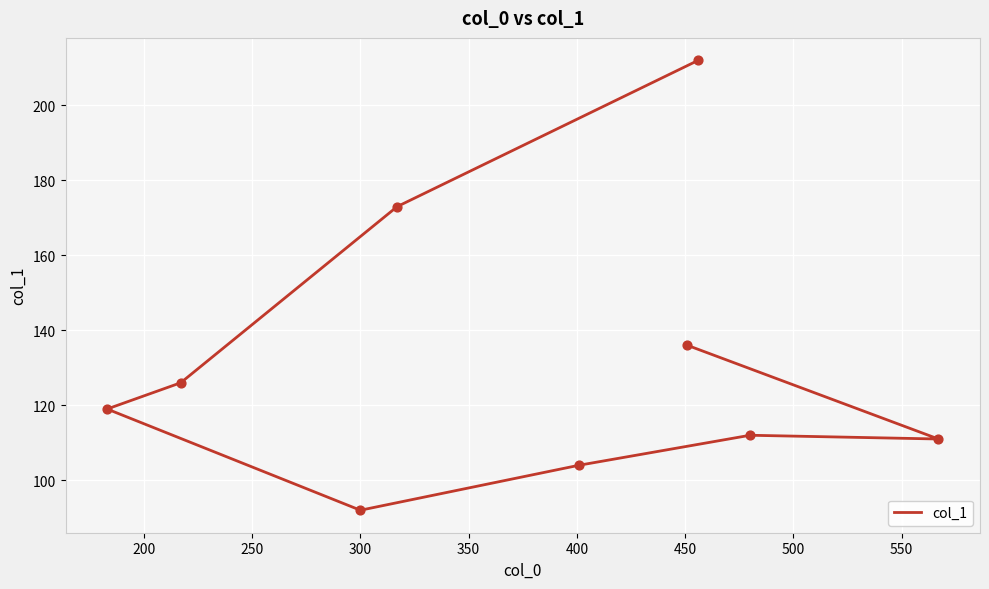

What is the change in value from 200 to 500?

-62